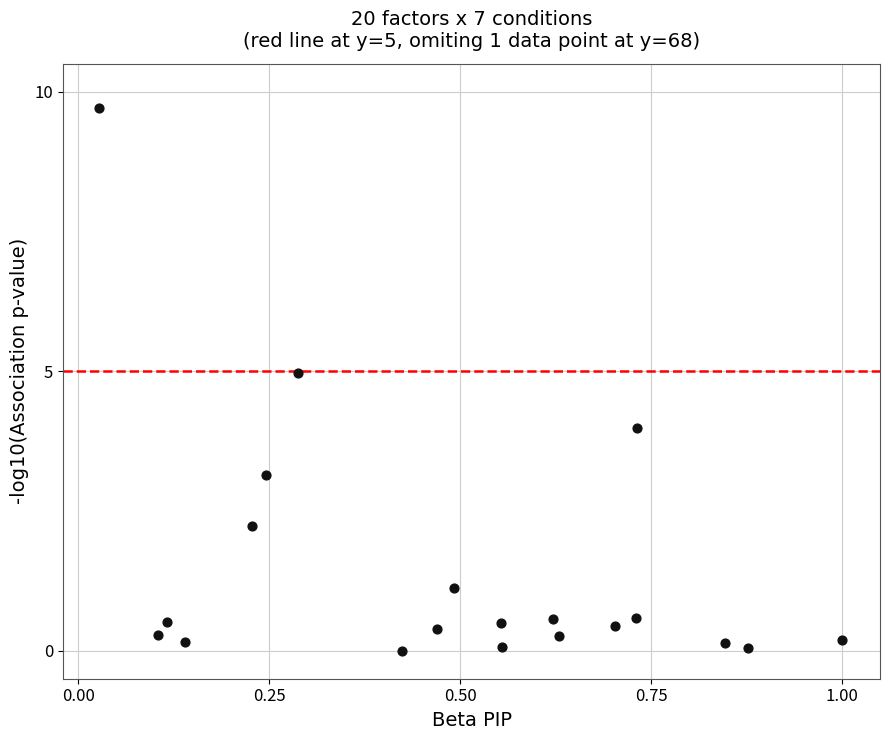

What is the range of X values (max minus min)?

1.0